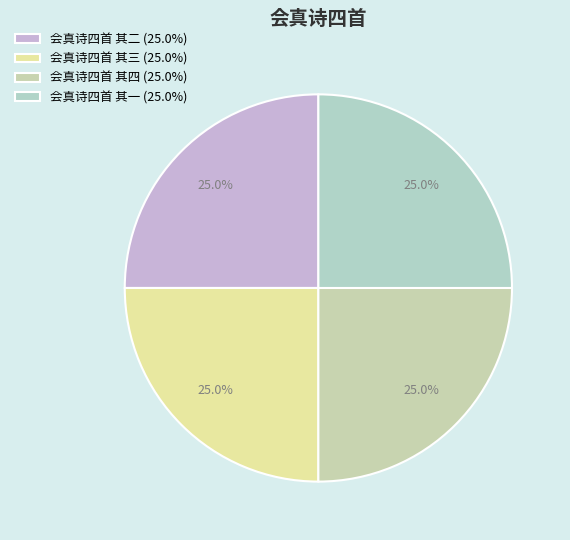

Is it true that 会真诗四首 其三 is 25% of the pie?

True